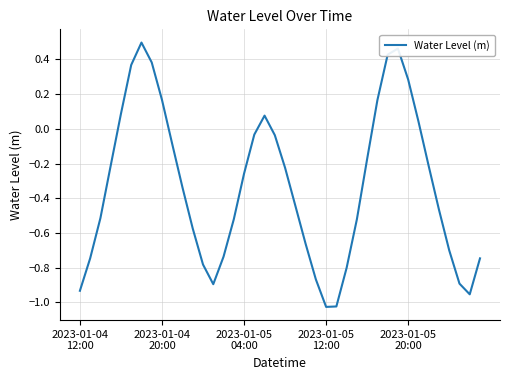

What is the difference between the maximum and minimum values?

1.5